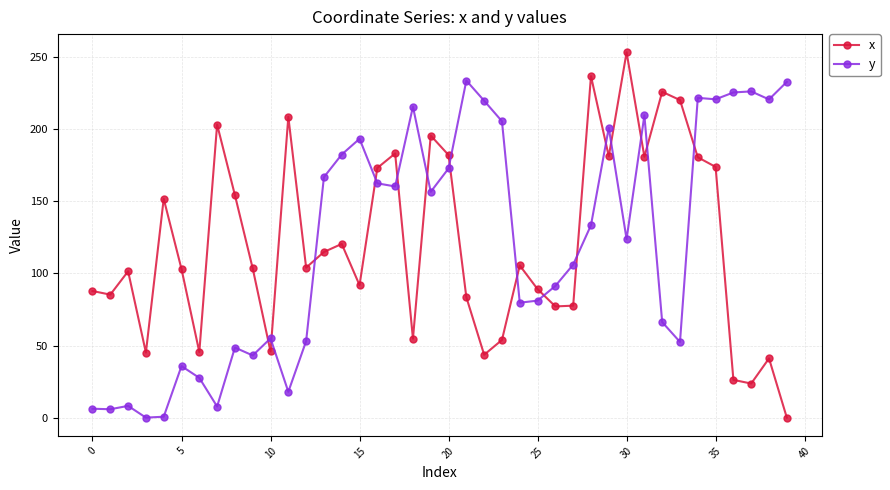

True or false: y and x intersect in this chart.

True